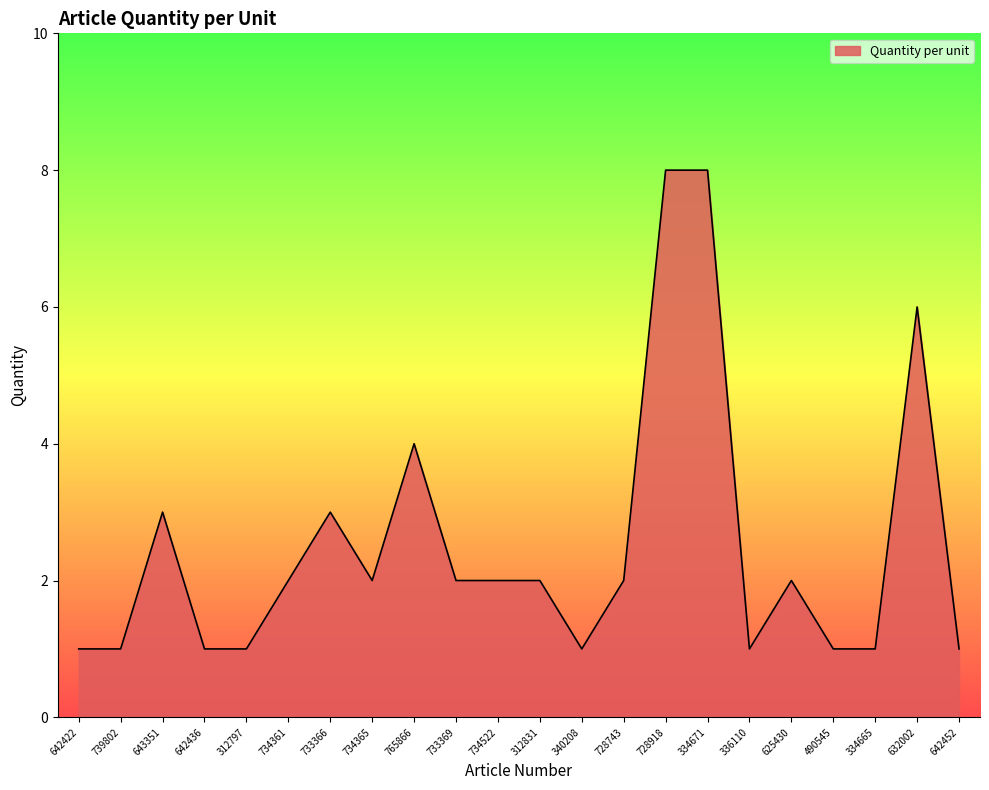

Where does the data first go above 2?

643351